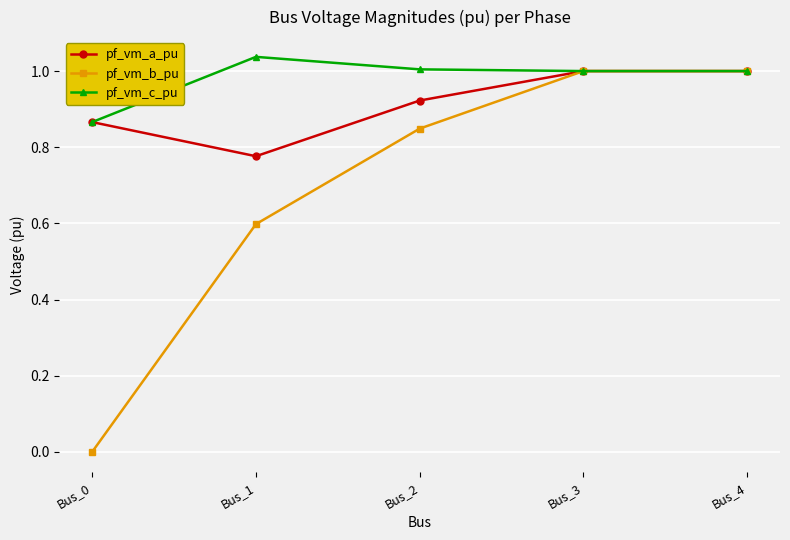

How many lines are shown in the chart?

3